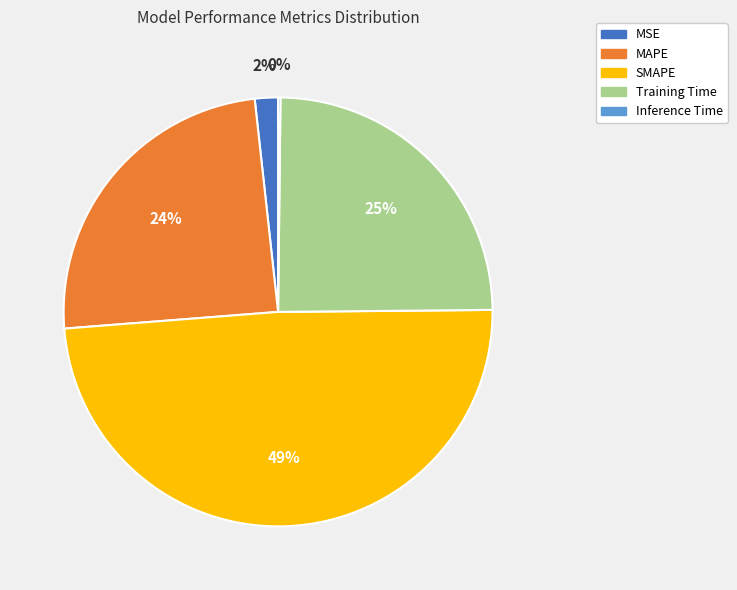

What percentage is the SMAPE slice, to the nearest percent?

49%